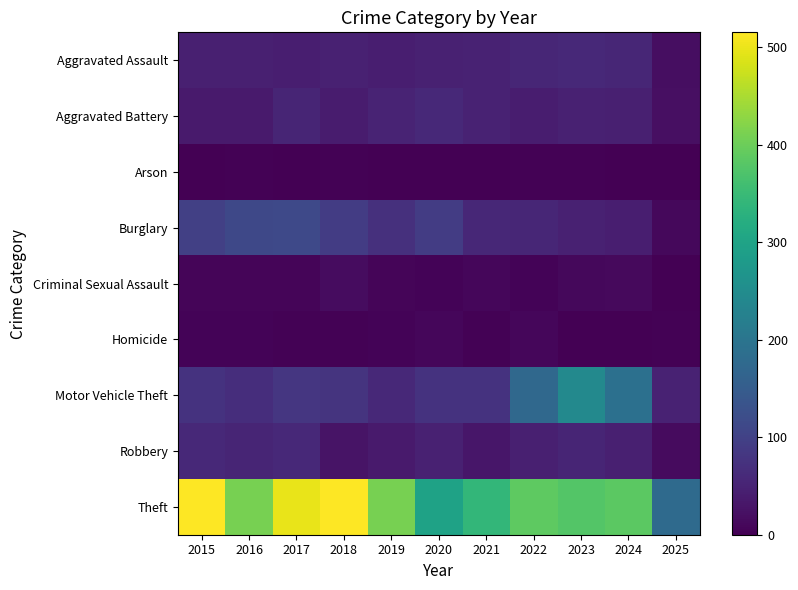

Which category has the highest value across all series?

2015